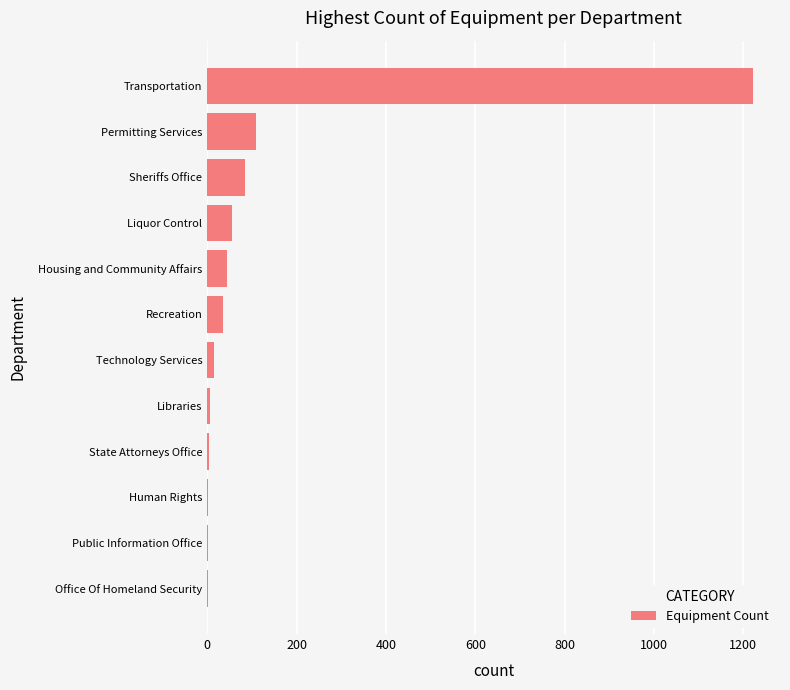

Which has a higher value, State Attorneys Office or Liquor Control?

Liquor Control